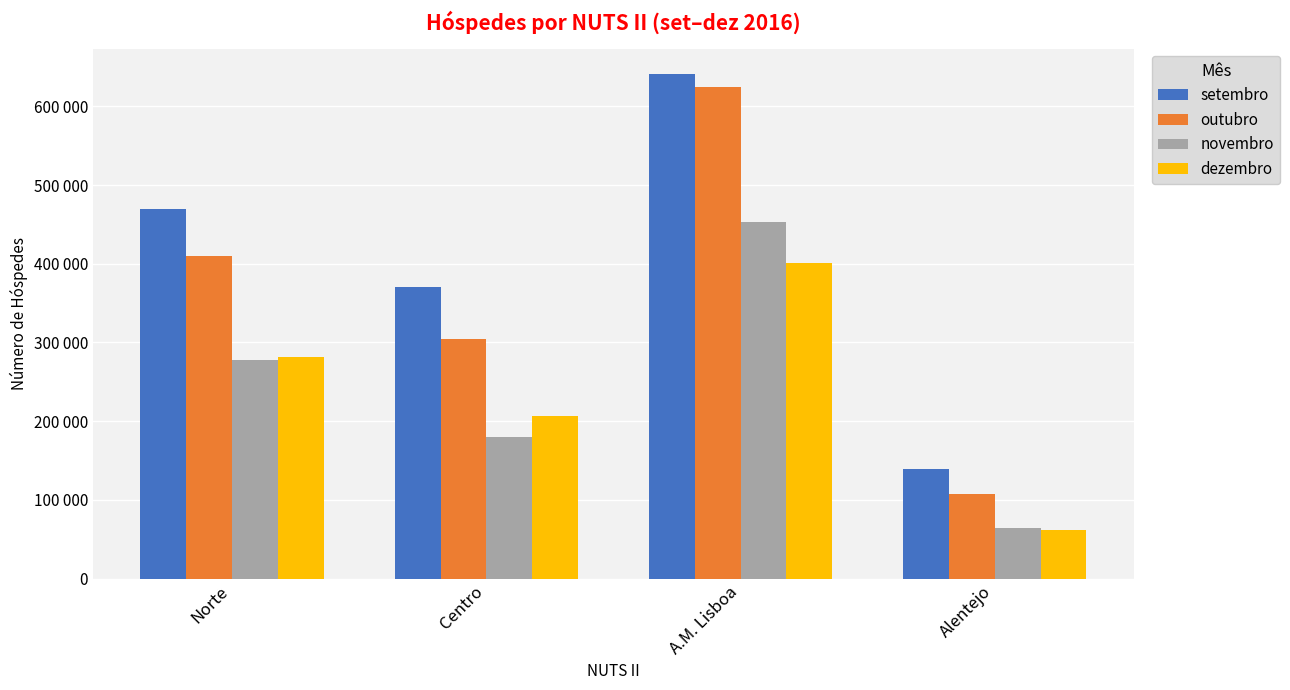

Reading right to left, transcribe all the data shown in this chart.

setembro: Alentejo=139762	A.M. Lisboa=641161	Centro=370225	Norte=469028
outubro: Alentejo=106991	A.M. Lisboa=625155	Centro=303831	Norte=409736
novembro: Alentejo=63987	A.M. Lisboa=452932	Centro=179920	Norte=277196
dezembro: Alentejo=62206	A.M. Lisboa=400894	Centro=206220	Norte=281413